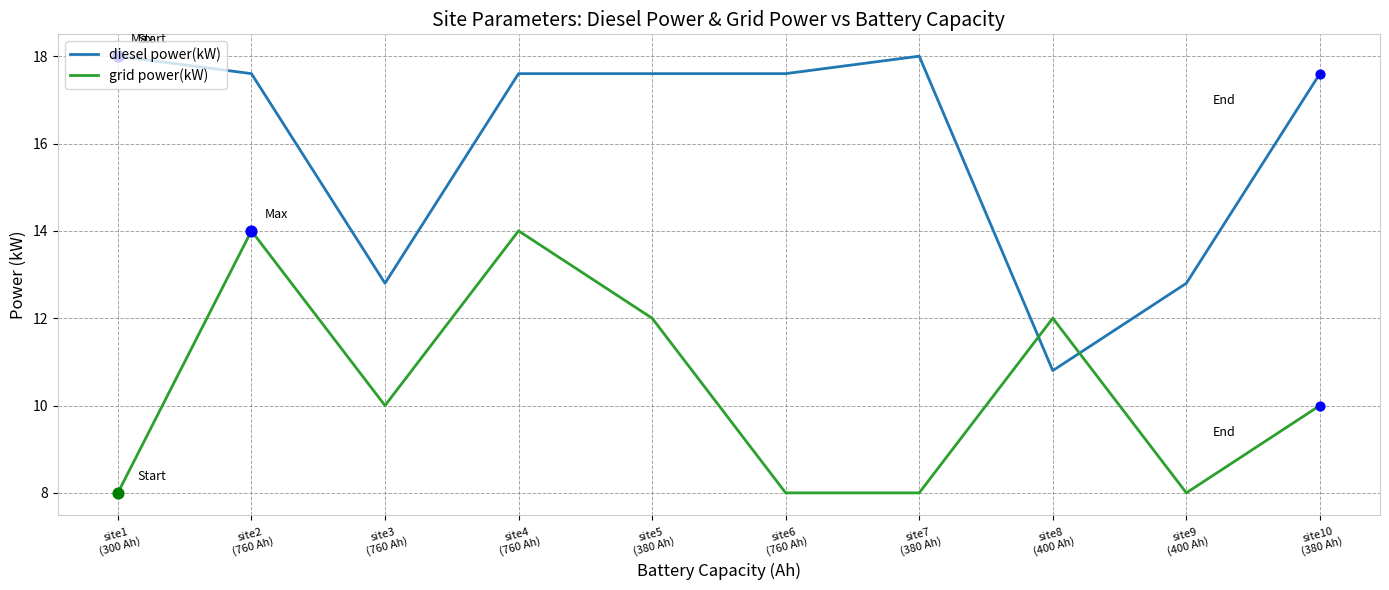

What is the total value across all series at site4
(760 Ah)?

31.6